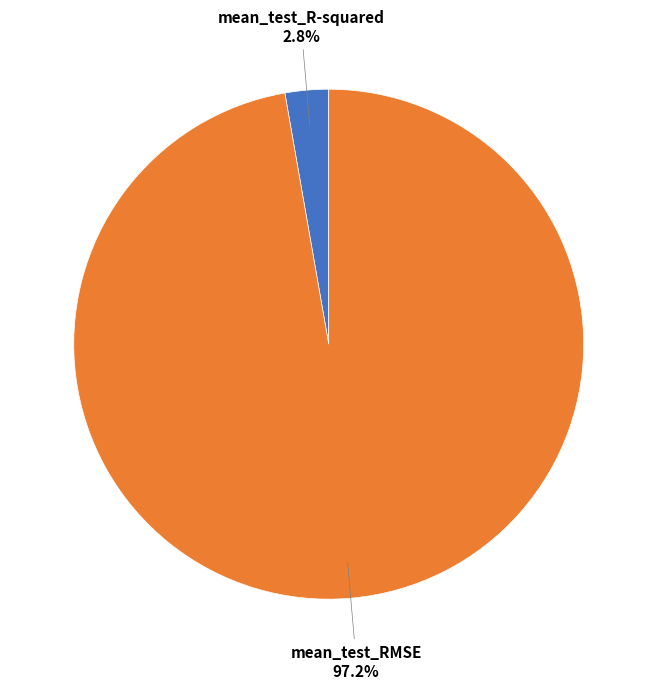

How many slices are in this pie chart?

2